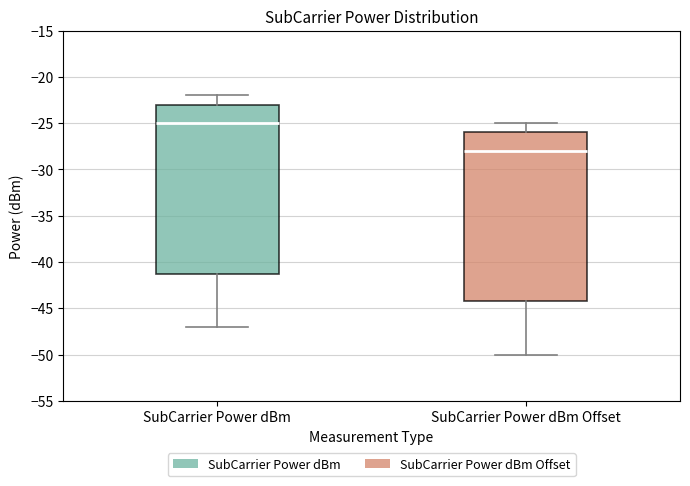

Reading left to right, read every box against the y-axis: the position of its median line, the range the box covers, and the ends of its whiskers. The values are not printed on the chart, so give them approximately, as read against the axis.

SubCarrier Power dBm: median -25, box -41 to -23, whiskers -47 to -22
SubCarrier Power dBm Offset: median -28, box -44 to -26, whiskers -50 to -25